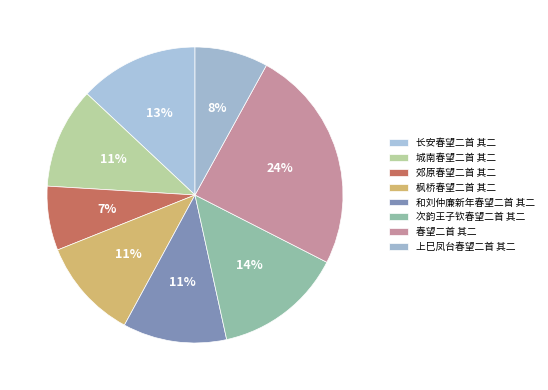

Rank the categories by value from highest to lowest.

春望二首 其二, 次韵王子钦春望二首 其二, 长安春望二首 其二, 和刘仲廉新年春望二首 其二, 枫桥春望二首 其二, 城南春望二首 其二, 上巳凤台春望二首 其二, 郊原春望二首 其二